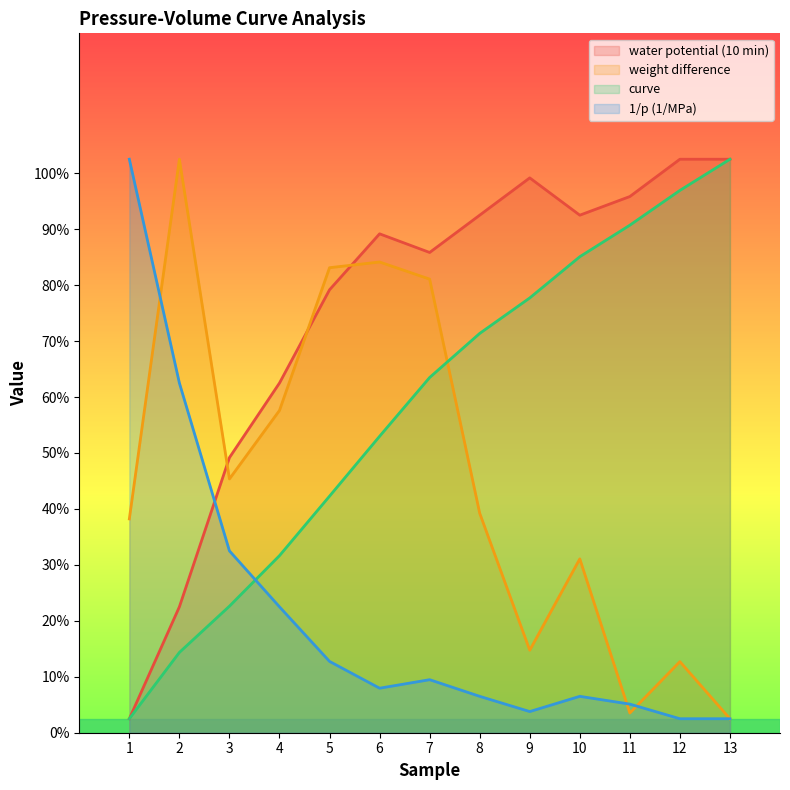

What is the value of the weight difference point at the 7th from the left?

1.6